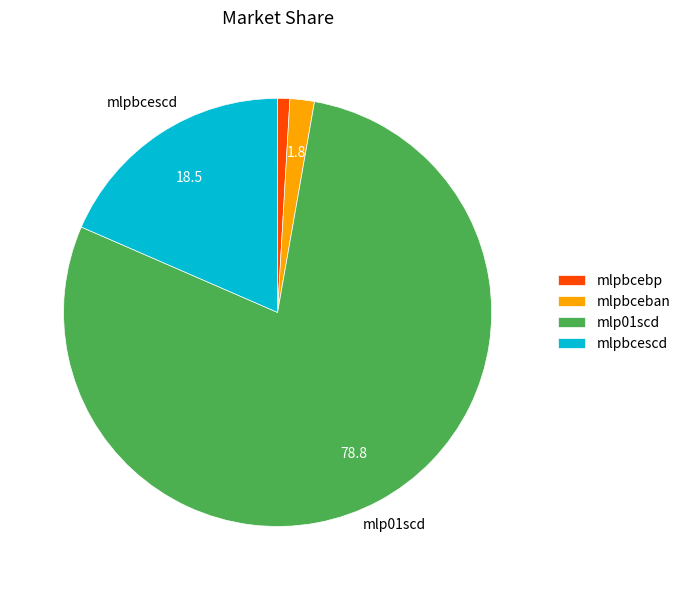

Is the sum of mlp01scd and mlpbceban greater than half?

Yes